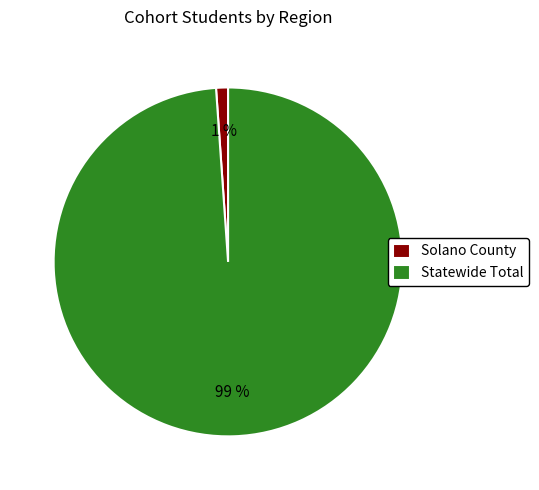

Which slice is the largest?

Statewide Total